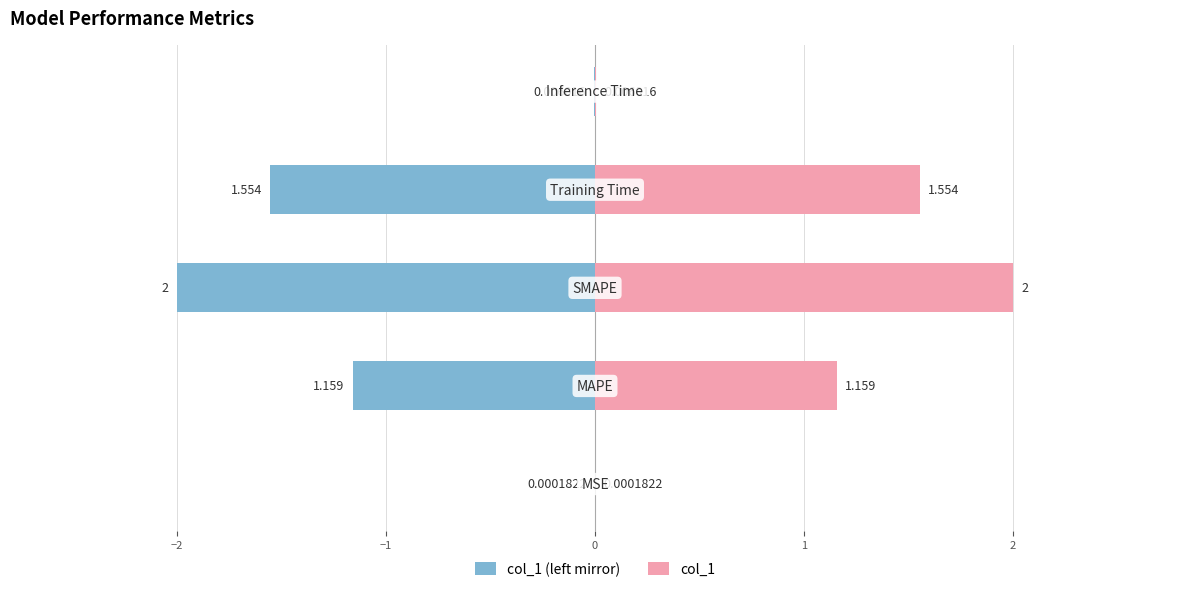

Rank the series at −3 from highest to lowest value.

col_1, col_1 (left mirror)